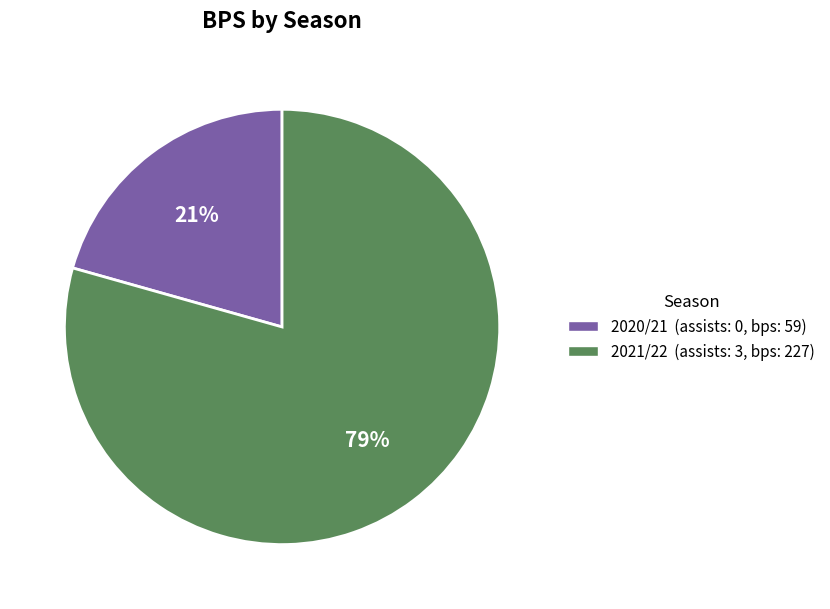

To the nearest percent, what is the combined percentage of 2021/22 (assists: 3, bps: 227) and 2020/21 (assists: 0, bps: 59)?

100%